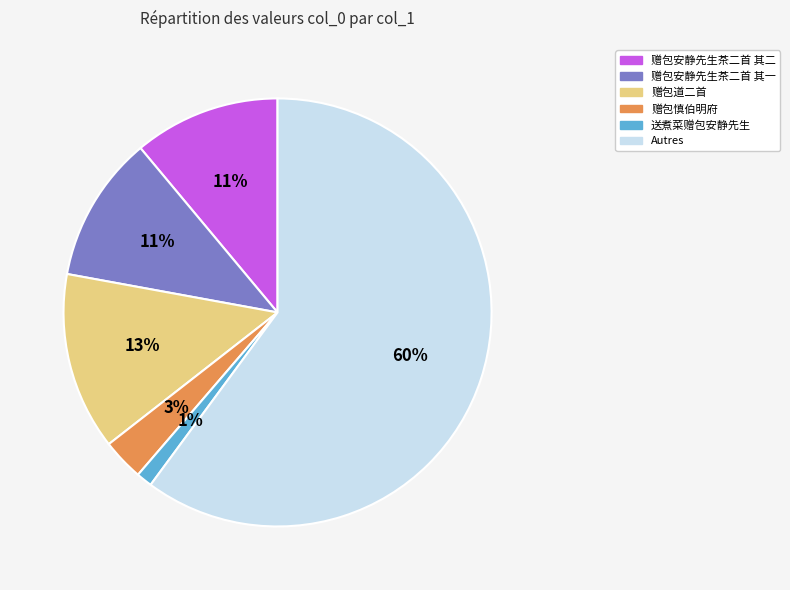

To the nearest percent, what is the average slice percentage?

17%